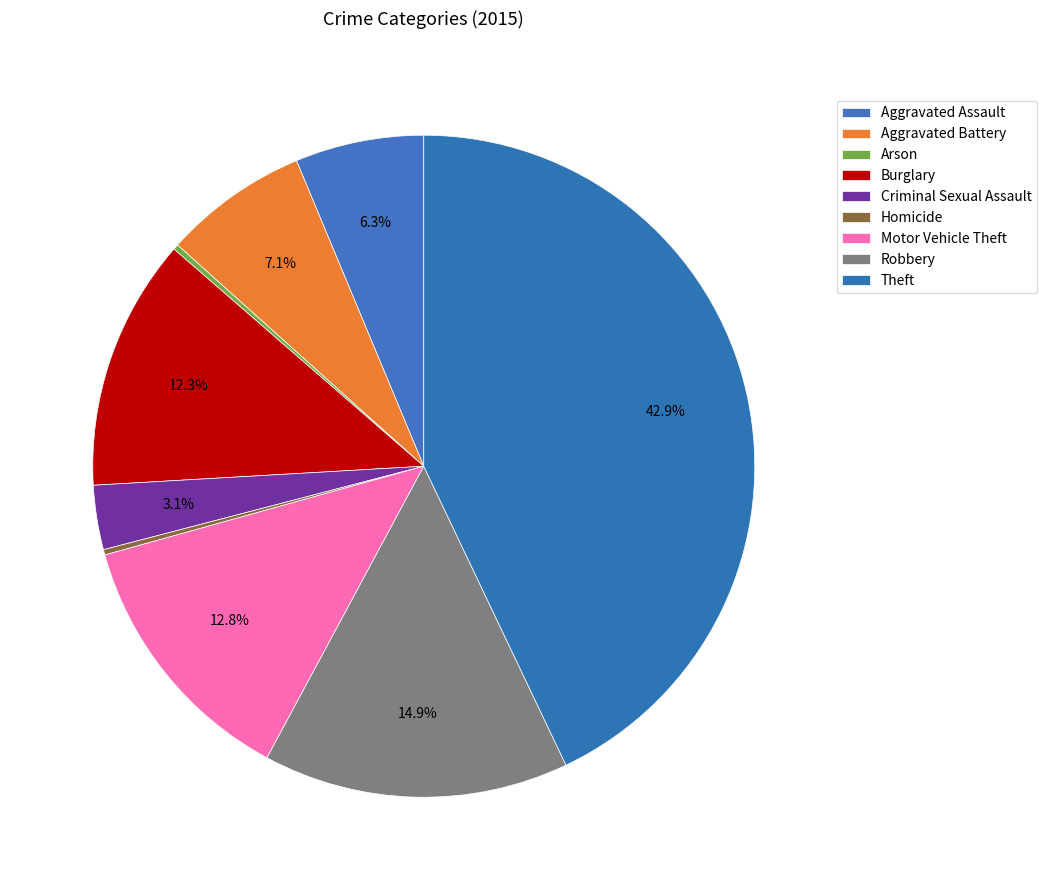

Which slice is the smallest?

Arson